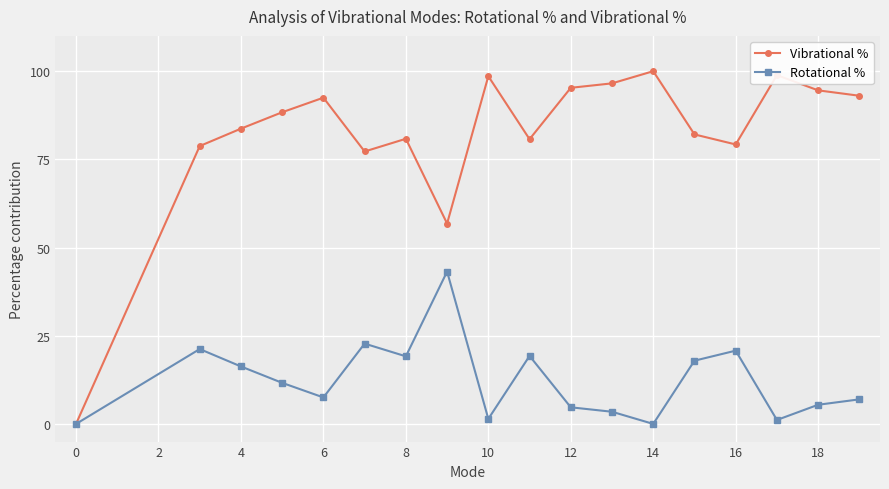

What is the value of the Rotational % point at the 5th from the left?

7.5